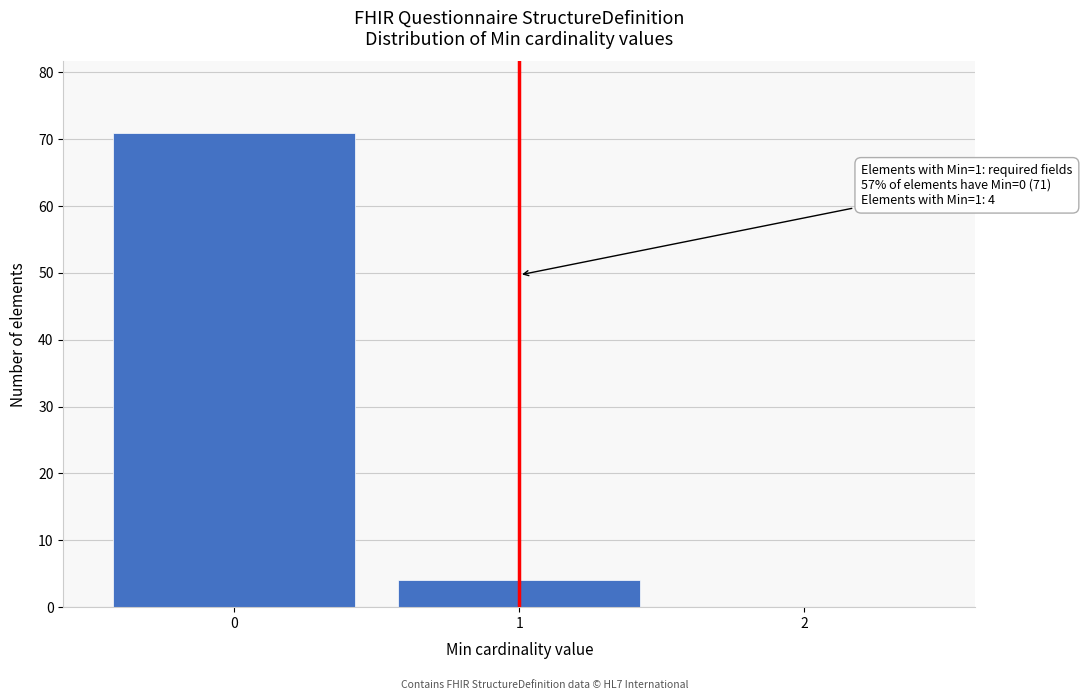

Reading left to right, what are all the values shown in this chart?

0=71	1=4	2=0